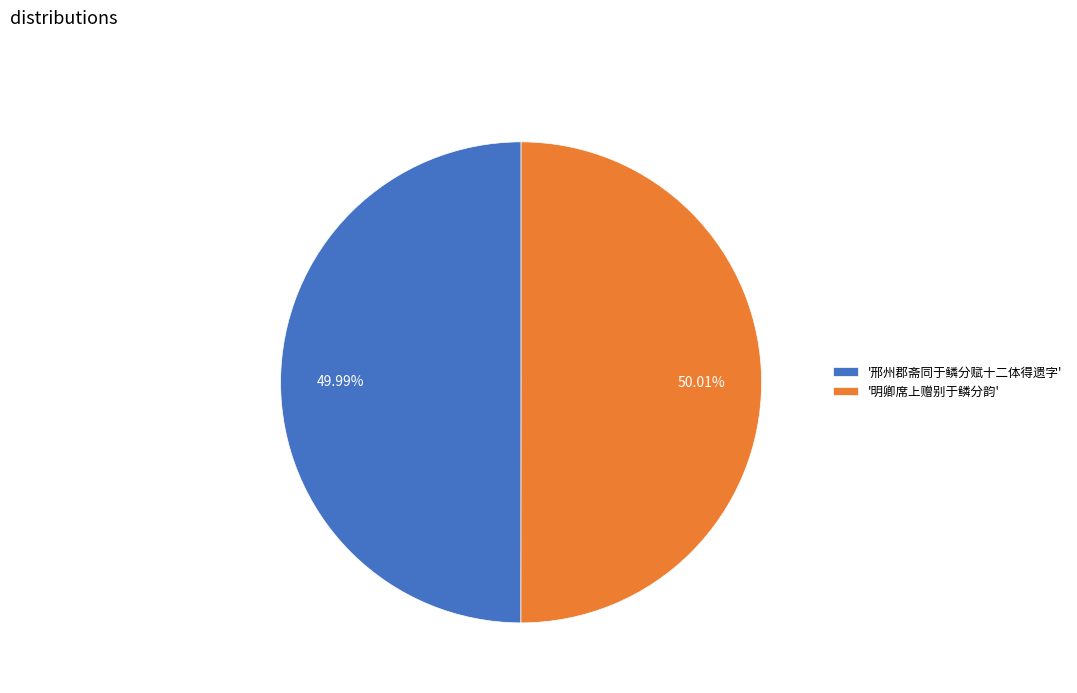

To the nearest percent, what is the average slice percentage?

50%